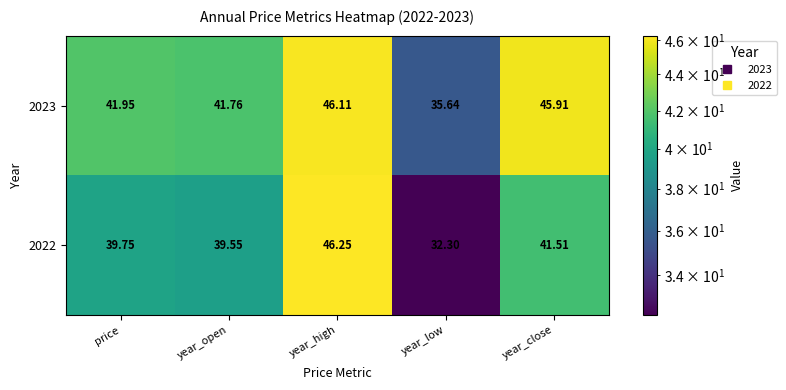

Which category has the lowest value in the 2023 series?

year_low